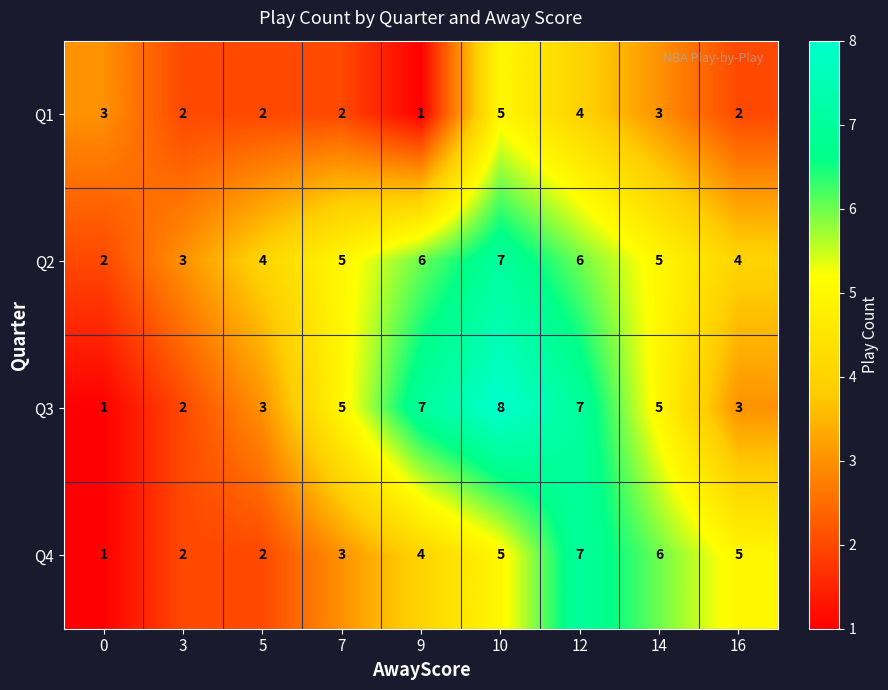

What is the approximate value of Q3 at 5?

3